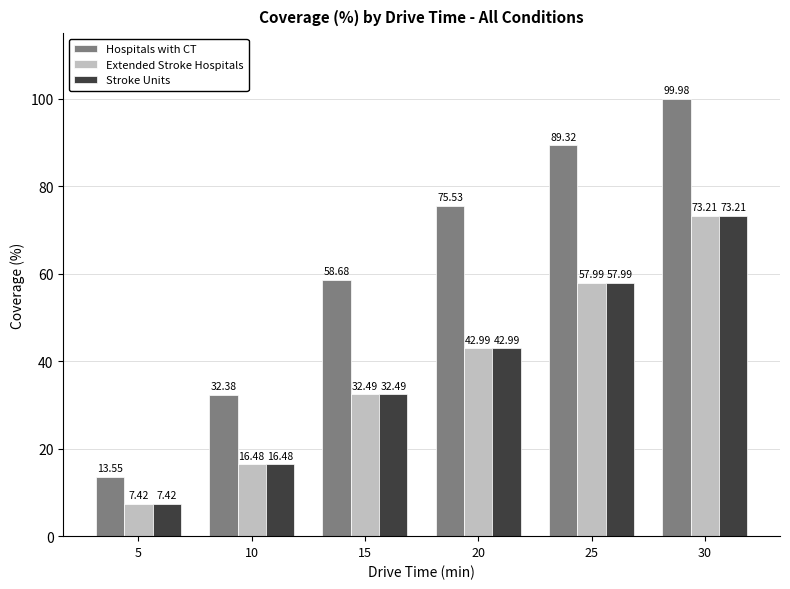

Where is Stroke Units nearest to the value 40?

20